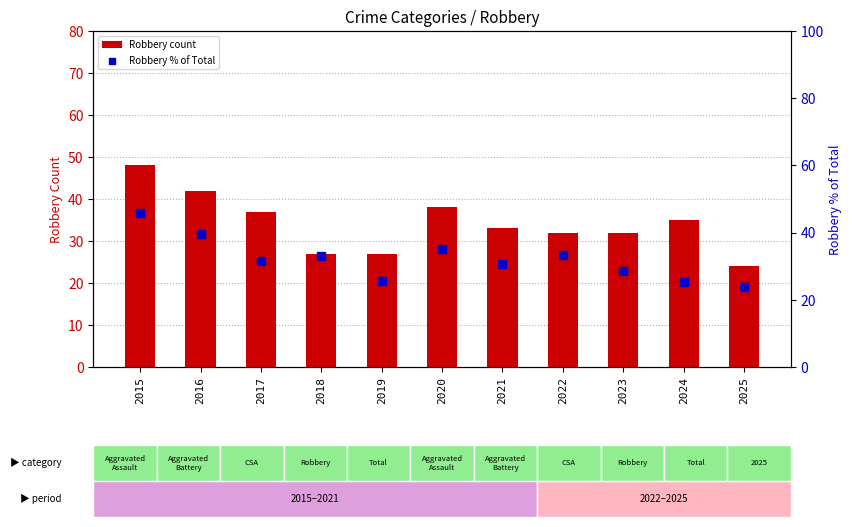

At how many categories does at least one series exceed 37?

3